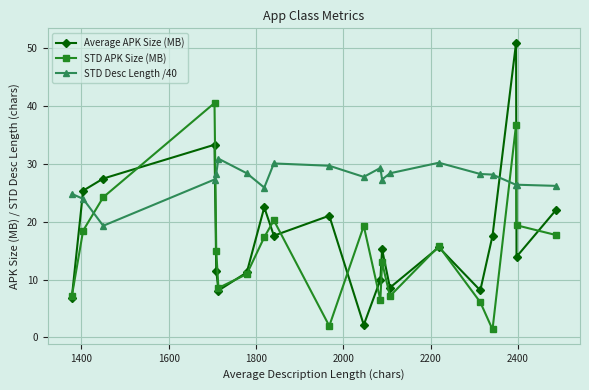

Which series ends up on top after the final intersection of STD Desc Length /40 and STD APK Size (MB)?

STD Desc Length /40